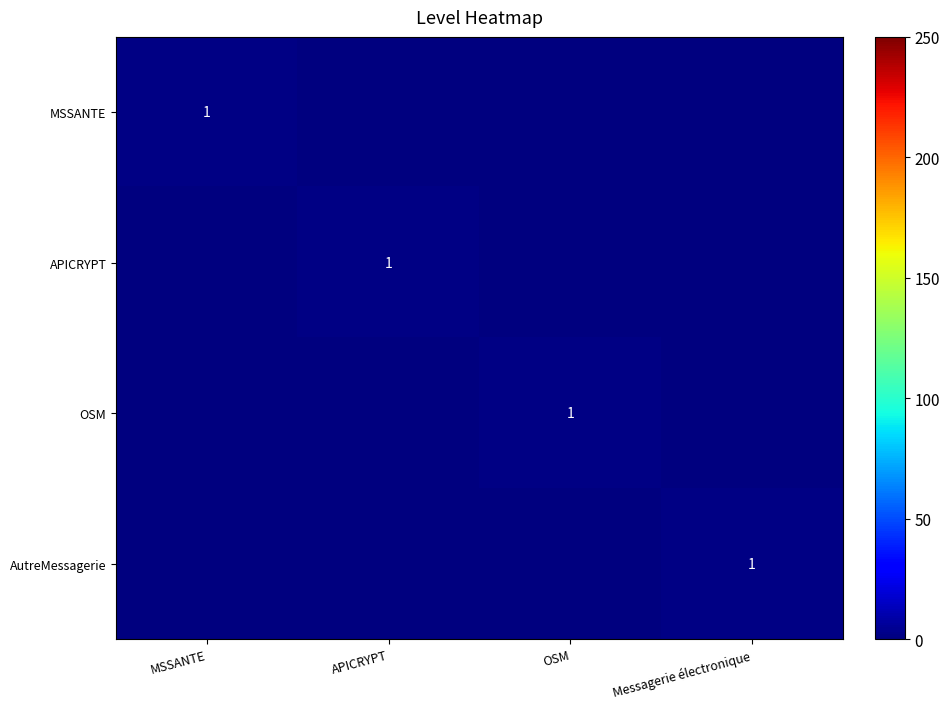

True or false: MSSANTE has a value of 2 at MSSANTE.

False